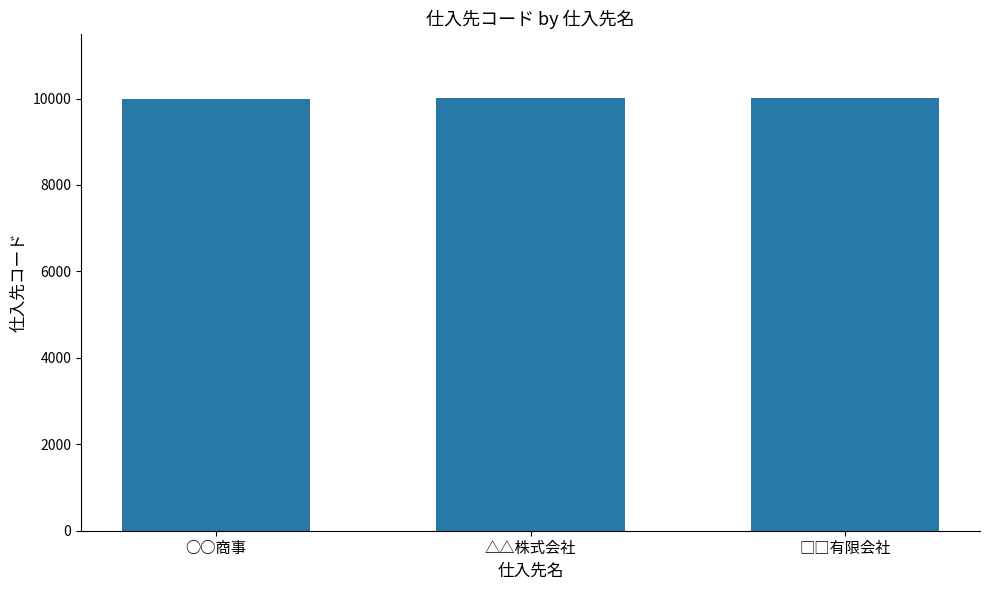

What is the maximum value shown in the chart?

10003